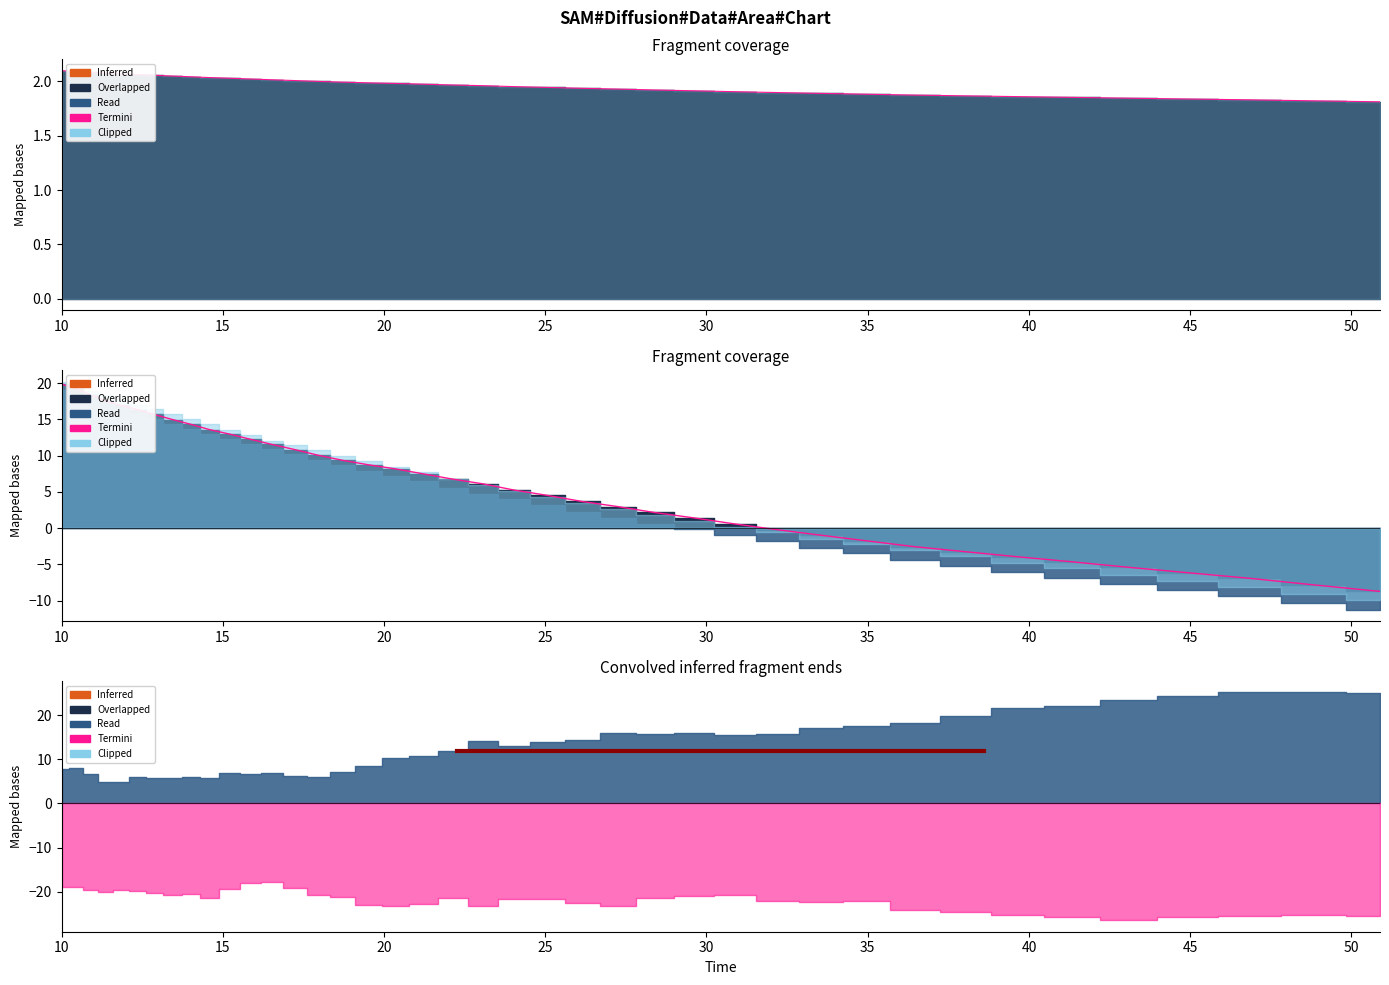

Does the chart have visible grid lines?

No